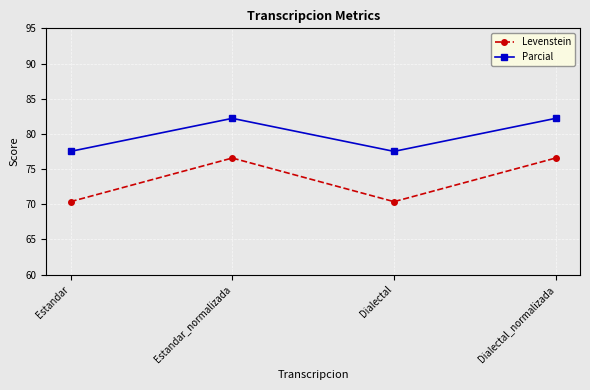

What is the label of the 1st point from the right?

Dialectal_normalizada